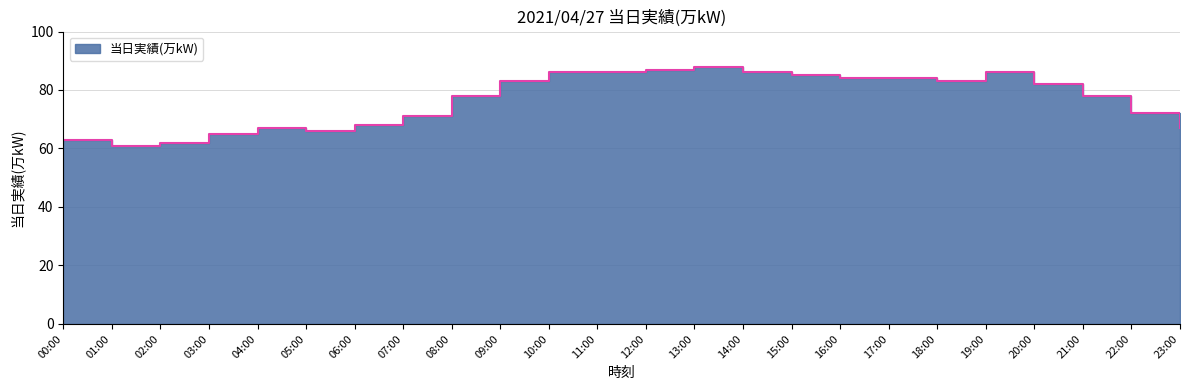

Count the number of values greater than 82.

11